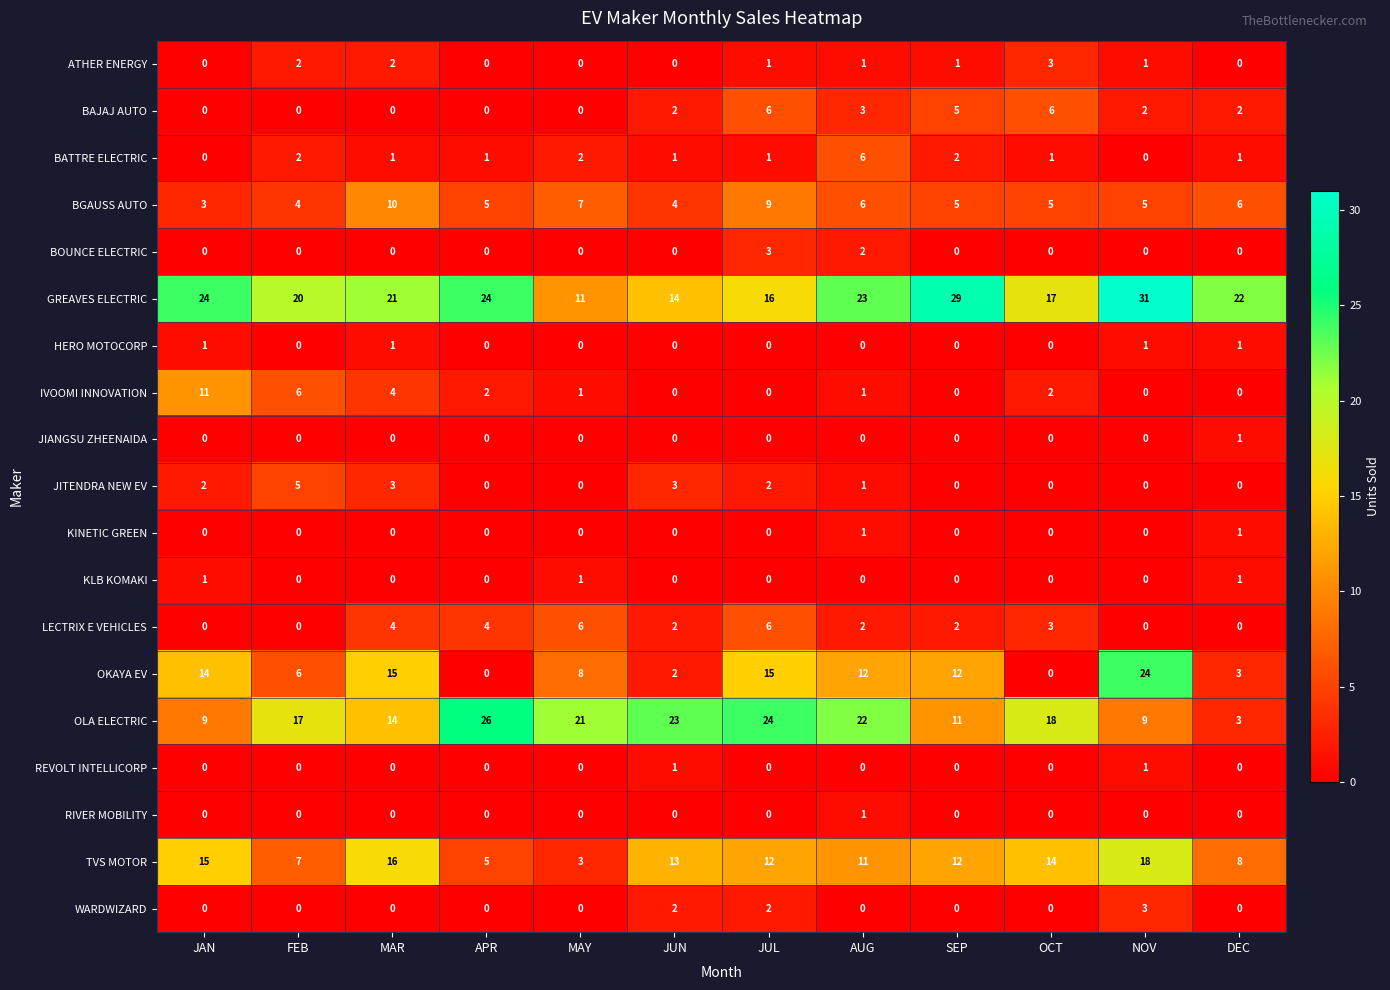

What is the total value across all series at AUG?

92